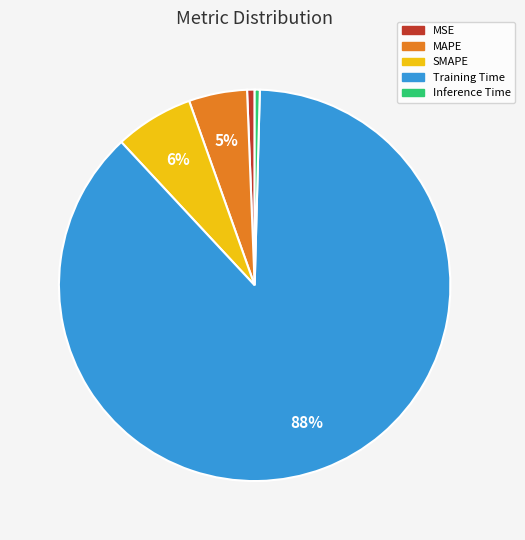

Which category has the biggest portion of the pie?

Training Time